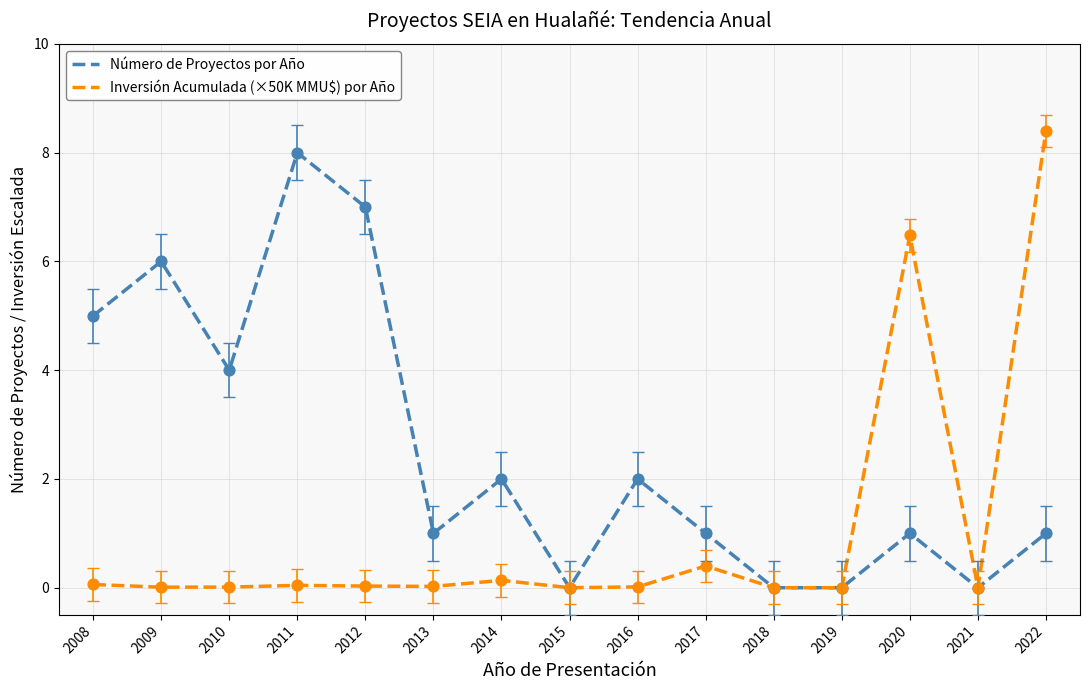

At which category is the sum across all series the highest?

2022